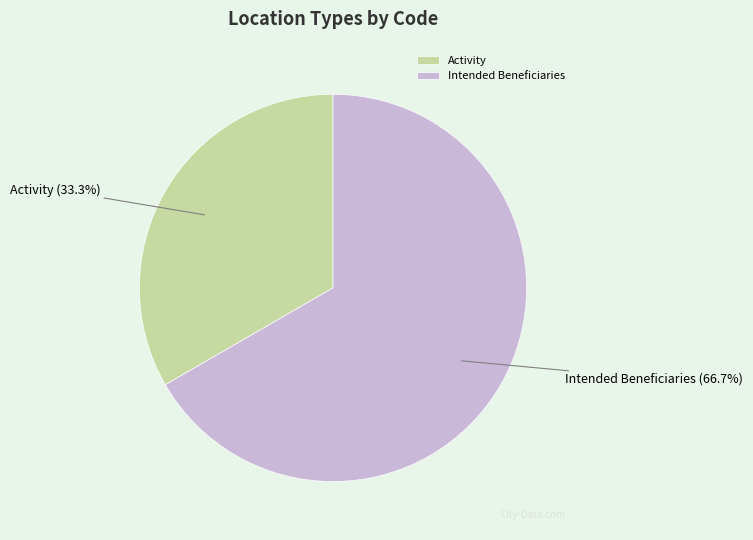

Which category has the smallest portion of the pie?

Activity